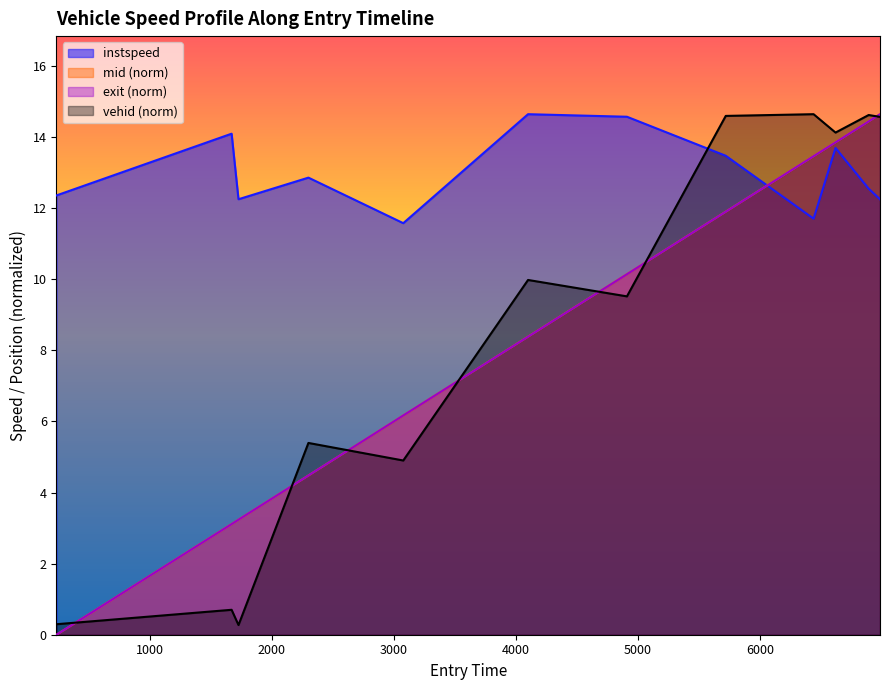

Which series has the largest total across all categories?

instspeed